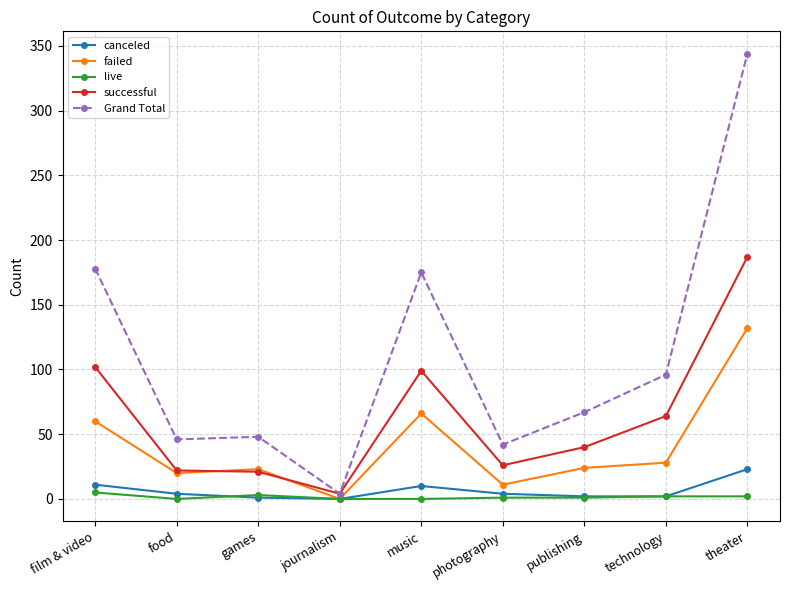

What is the label of the 7th point from the right?

games